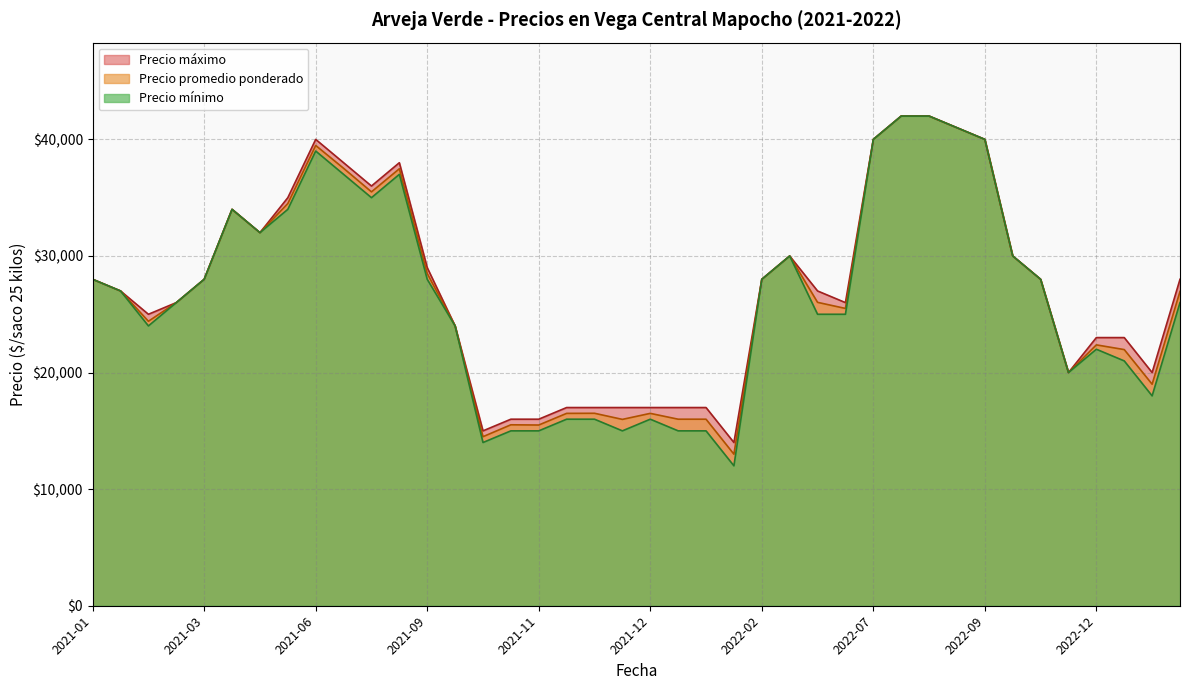

How many values in the Precio minimo series exceed 27000?

19